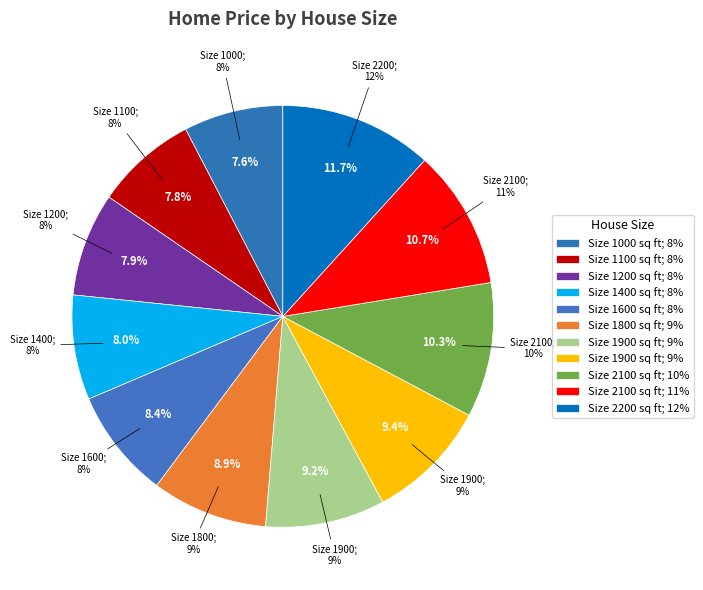

Combined, do 1400 and 1200 account for over 50%?

No